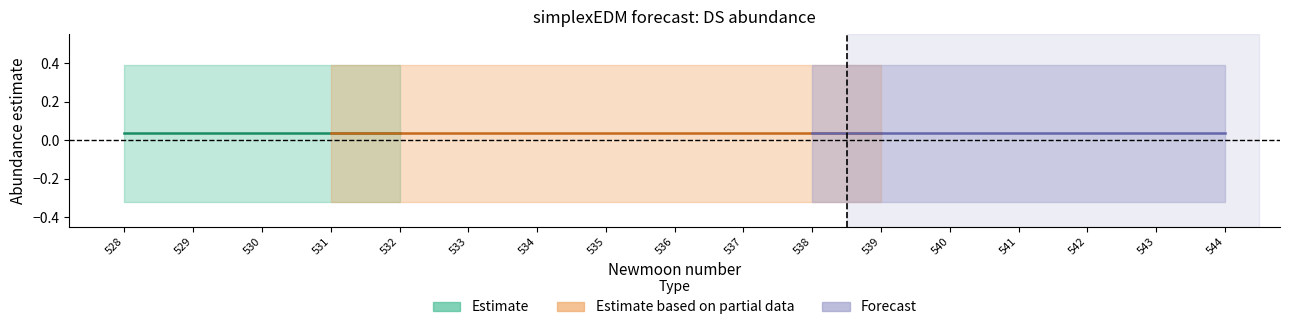

What is the value of the upper_pi point at the 6th from the left?

0.4